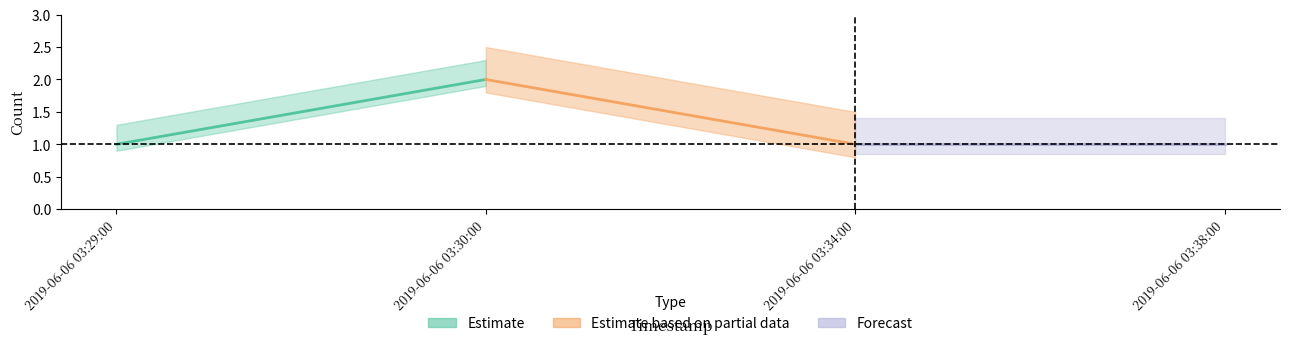

What is the maximum value shown in the chart?

2